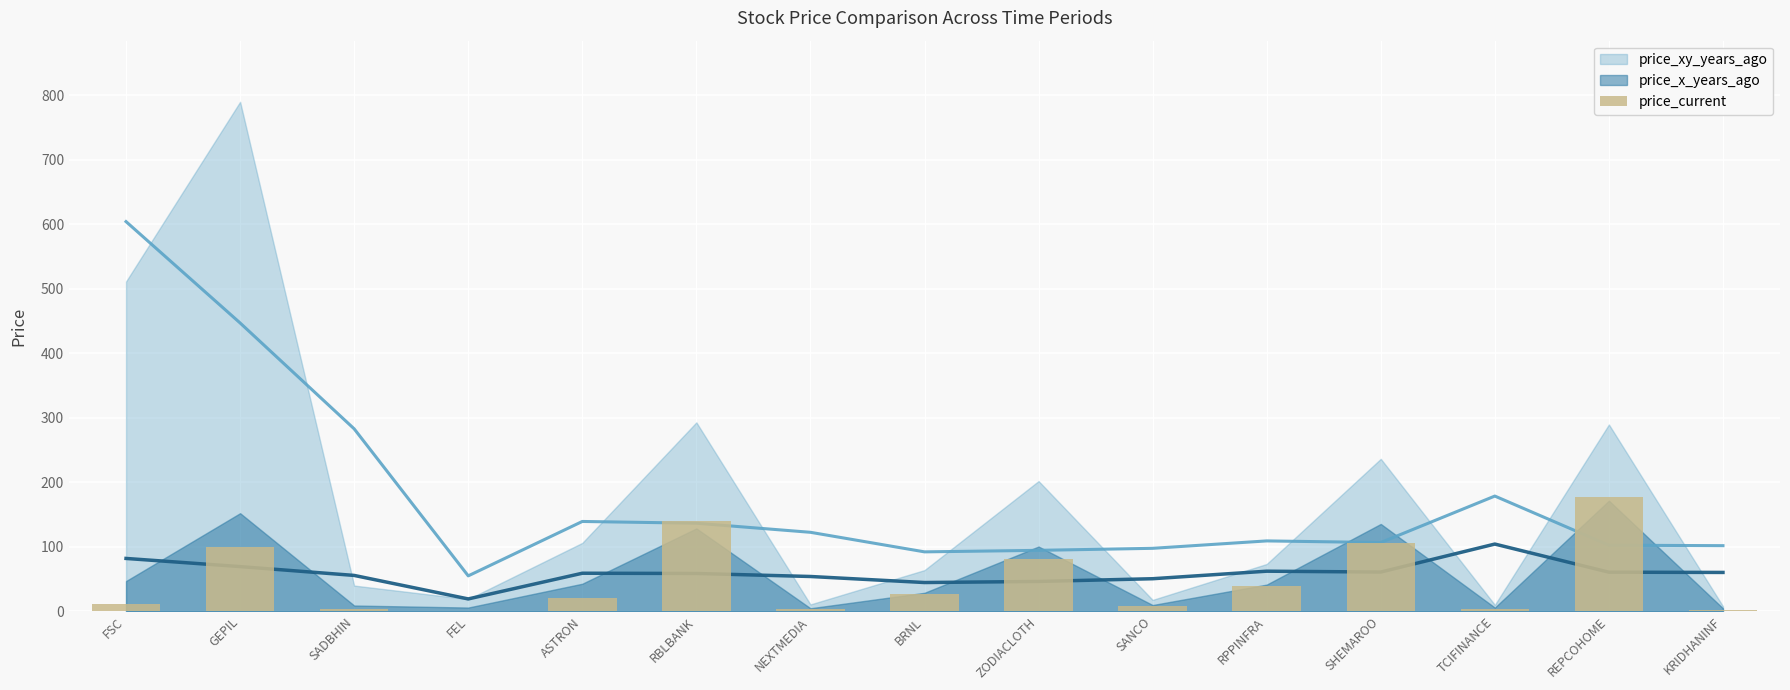

List the labels in order of value, largest first.

REPCOHOME, RBLBANK, SHEMAROO, GEPIL, ZODIACLOTH, RPPINFRA, BRNL, ASTRON, FSC, SANCO, NEXTMEDIA, SADBHIN, TCIFINANCE, KRIDHANINF, FEL